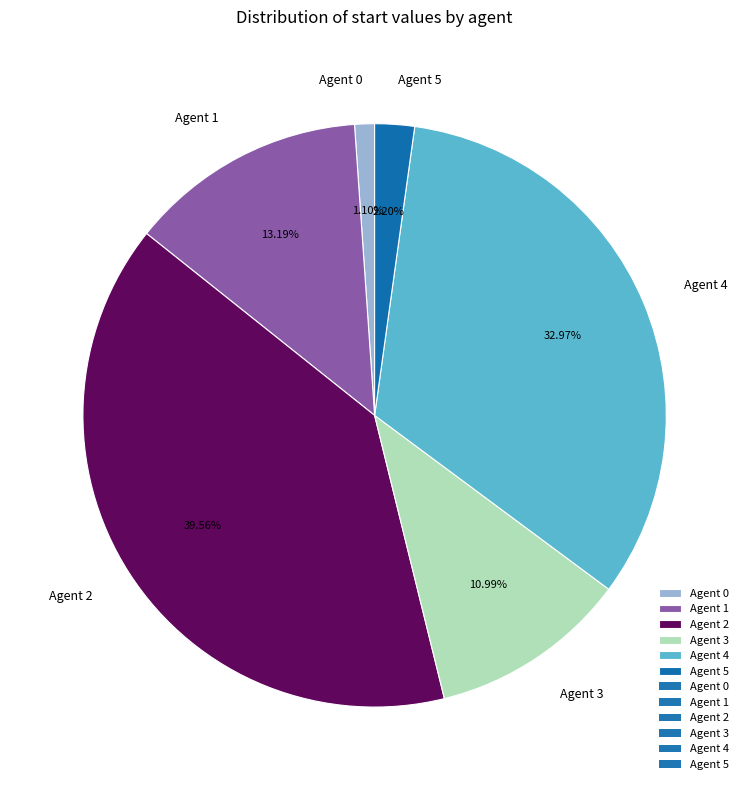

How many segments does this pie chart have?

6